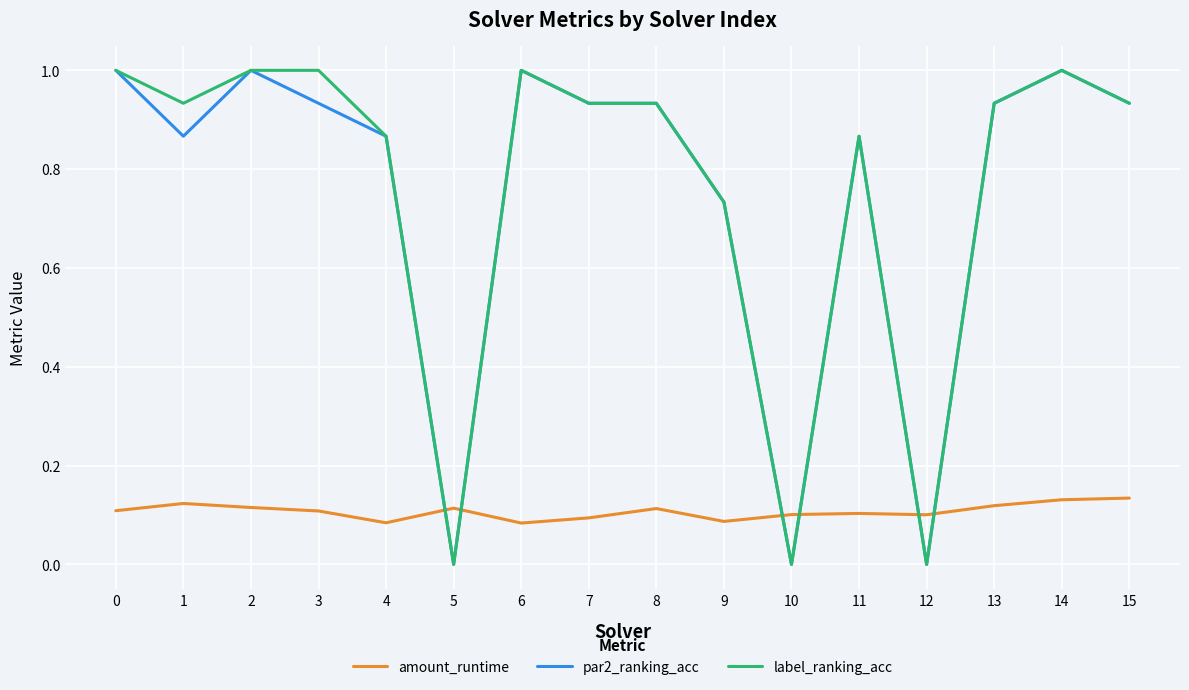

What is the total value across all series at 4?

1.8